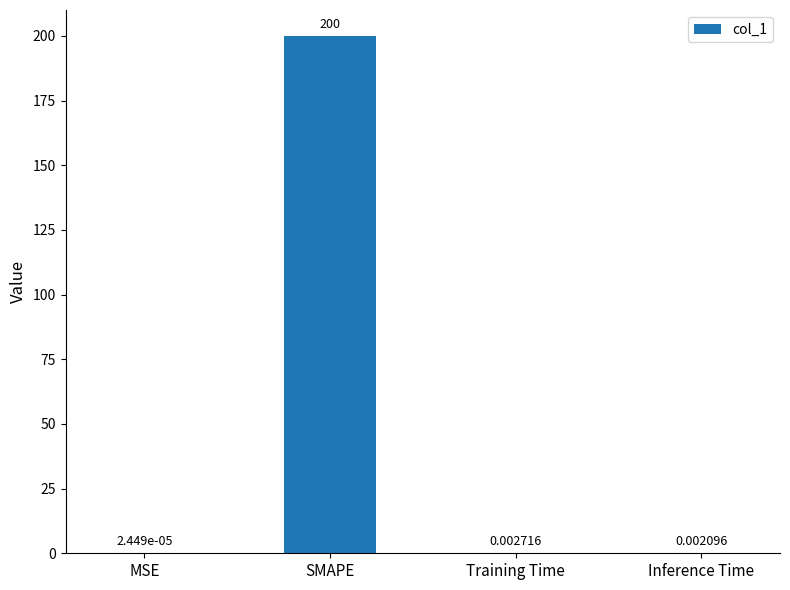

Where is the data nearest to the value 100?

Training Time